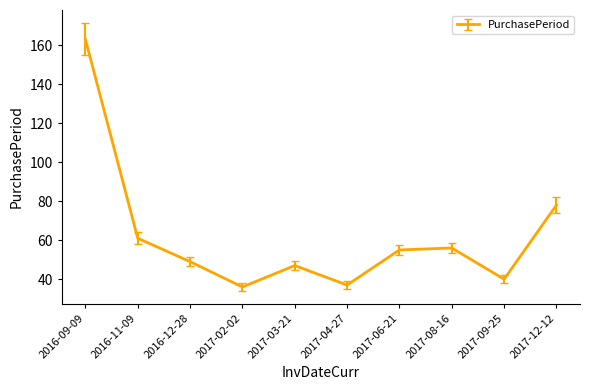

What is the smallest value displayed?

36